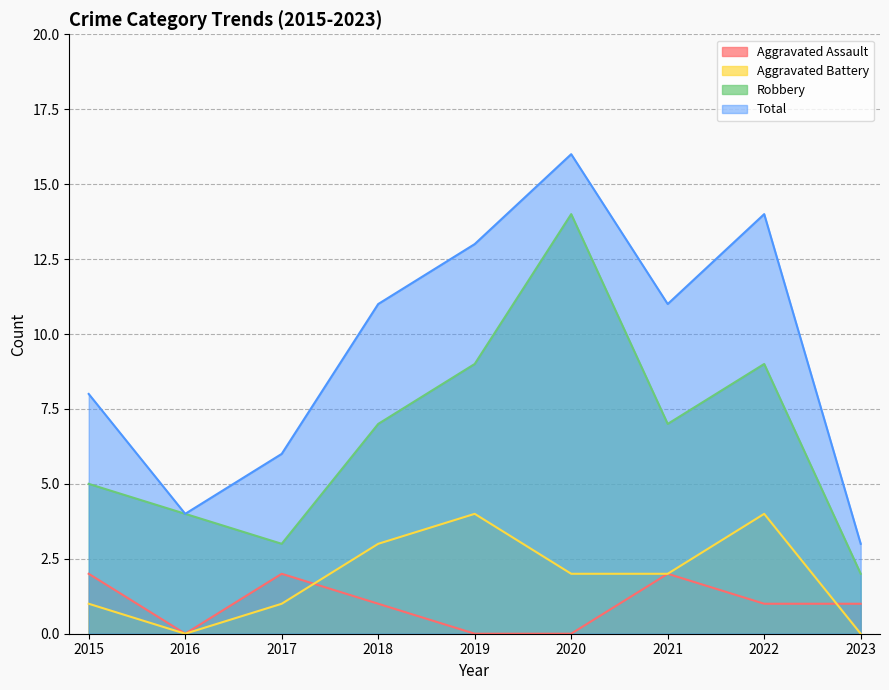

Rank the series at 2021 from highest to lowest value.

Total, Robbery, Aggravated Assault, Aggravated Battery